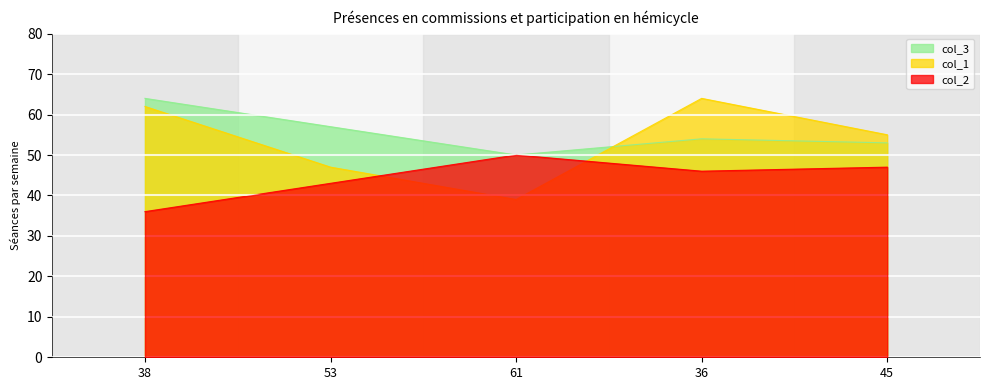

True or false: col_2 and col_3 cross at least once.

False